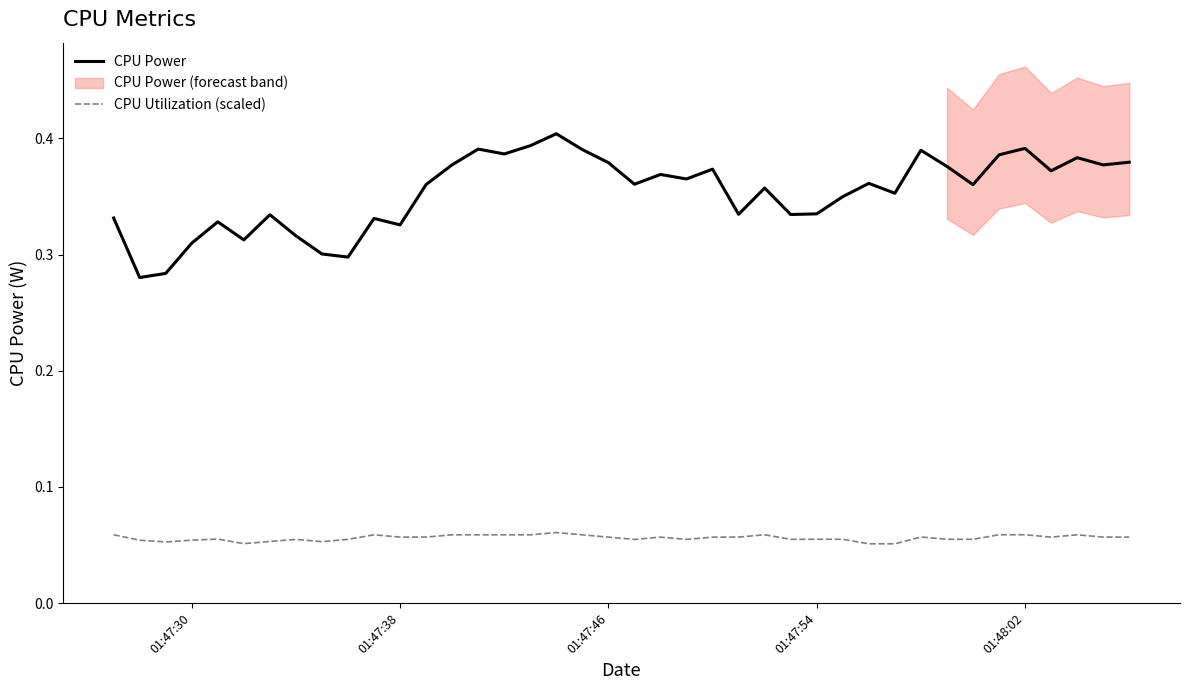

What is the value of the CPU Utilization (scaled) point at the 8th from the left?

0.1